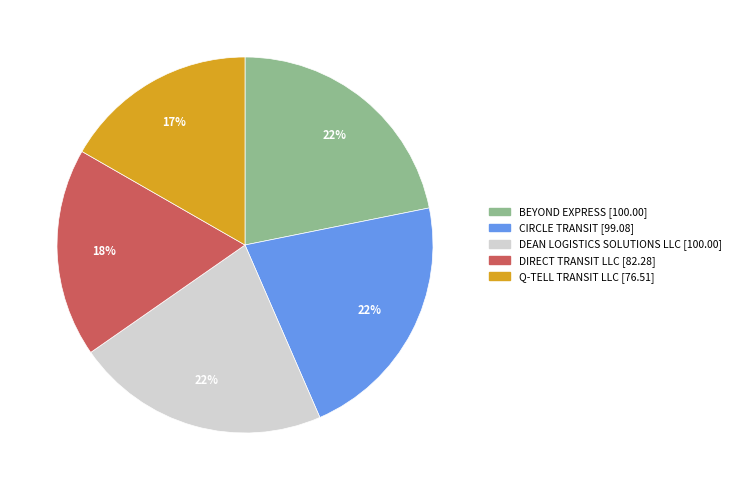

What is the smallest slice in the pie chart?

Q-TELL TRANSIT LLC